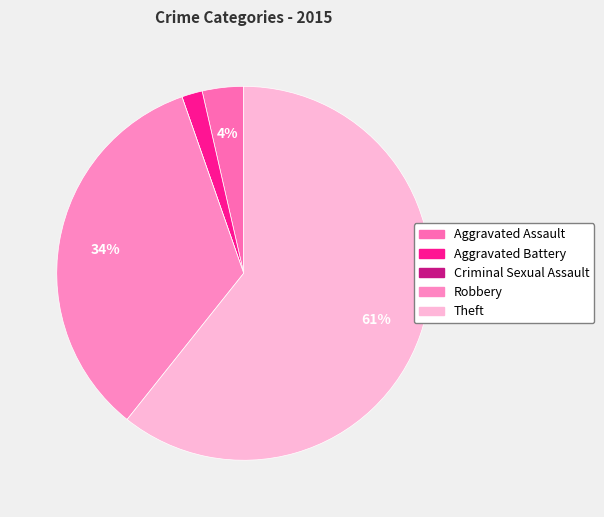

To the nearest percent, what is the difference between the largest and smallest slice percentages?

61%